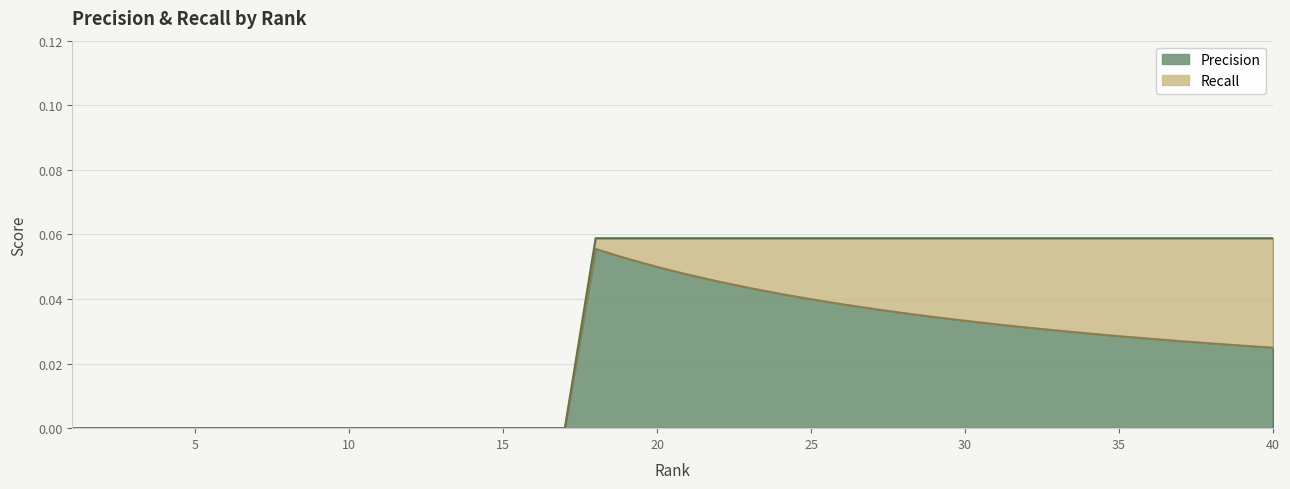

Reading left to right, transcribe all the data shown in this chart.

Precision: 0.0	0.0	0.0	0.0	0.0	0.0	0.0	0.0	0.0	0.0	0.0	0.0	0.0	0.0	0.0	0.0	0.0	0.1	0.1	0.1	0.0	0.0	0.0	0.0	0.0	0.0	0.0	0.0	0.0	0.0	0.0	0.0	0.0	0.0	0.0	0.0	0.0	0.0	0.0	0.0
Recall: 0.0	0.0	0.0	0.0	0.0	0.0	0.0	0.0	0.0	0.0	0.0	0.0	0.0	0.0	0.0	0.0	0.0	0.1	0.1	0.1	0.1	0.1	0.1	0.1	0.1	0.1	0.1	0.1	0.1	0.1	0.1	0.1	0.1	0.1	0.1	0.1	0.1	0.1	0.1	0.1